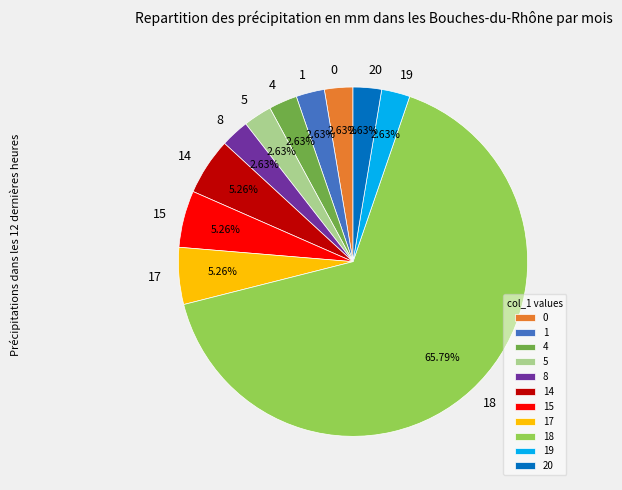

To the nearest percent, what portion does 18 represent?

66%